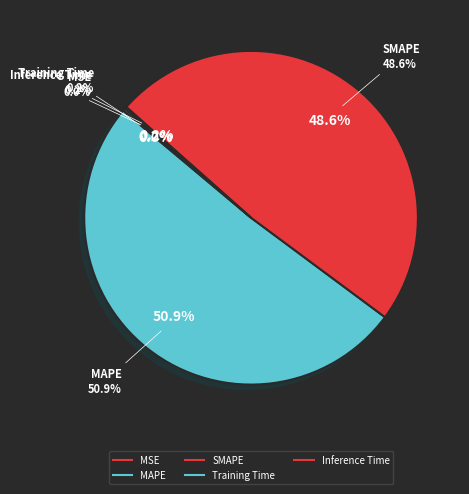

To the nearest percent, what is the difference between the largest and smallest slice percentages?

51%